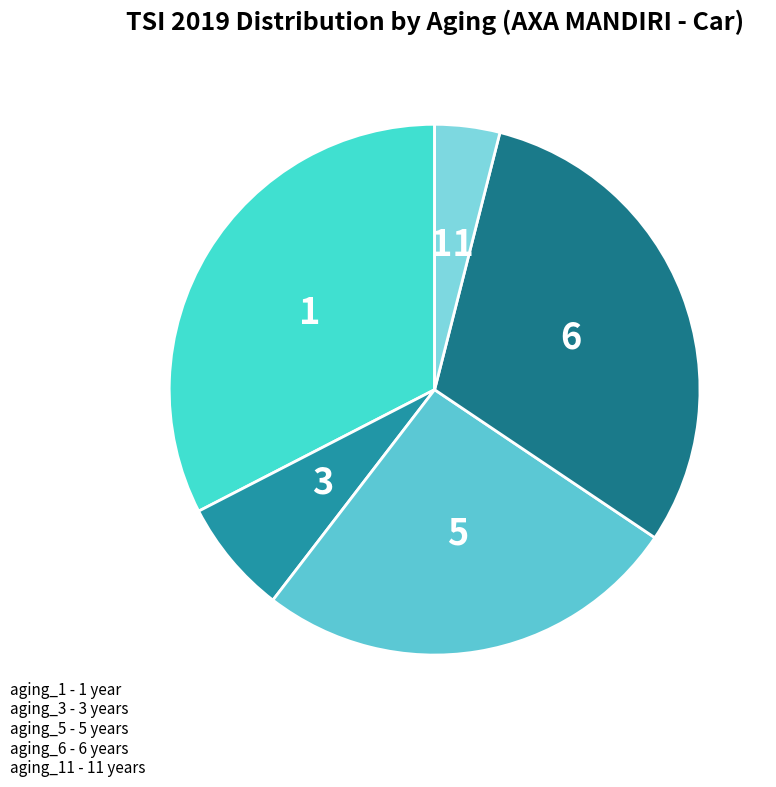

What is the ratio of the value at 5 to the value at 6?

0.9